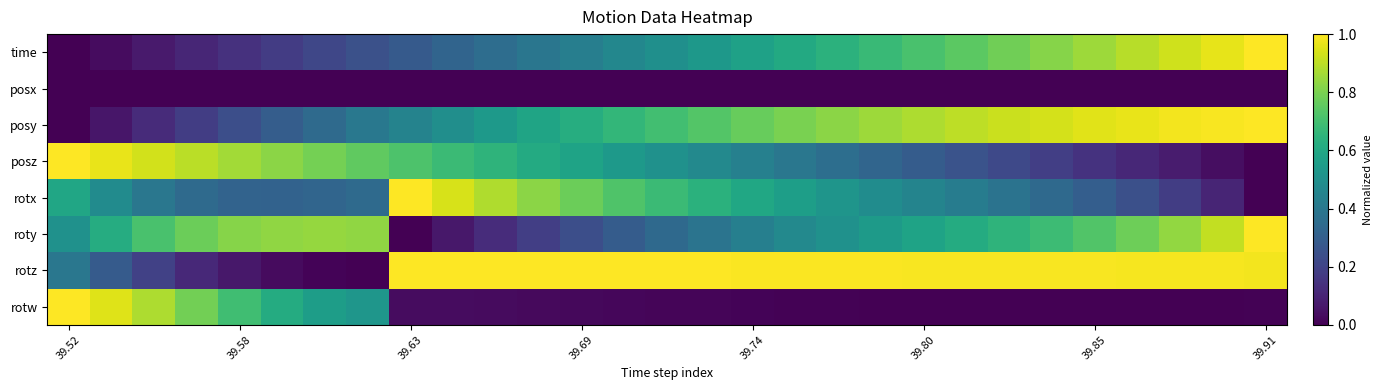

Reading left to right, transcribe all the data shown in this chart.

time: 0.0	0.0	0.1	0.1	0.1	0.2	0.2	0.2	0.3	0.3	0.4	0.4	0.4	0.5	0.5	0.5	0.6	0.6	0.6	0.7	0.7	0.7	0.8	0.8	0.9	0.9	0.9	1.0	1.0
posx: 0.0	0.0	0.0	0.0	0.0	0.0	0.0	0.0	0.0	0.0	0.0	0.0	0.0	0.0	0.0	0.0	0.0	0.0	0.0	0.0	0.0	0.0	0.0	0.0	0.0	0.0	0.0	0.0	0.0
posy: 0.0	0.1	0.1	0.2	0.2	0.3	0.3	0.4	0.4	0.5	0.5	0.6	0.6	0.7	0.7	0.7	0.8	0.8	0.8	0.9	0.9	0.9	0.9	0.9	1.0	1.0	1.0	1.0	1.0
posz: 1.0	1.0	0.9	0.9	0.9	0.8	0.8	0.8	0.7	0.7	0.6	0.6	0.6	0.5	0.5	0.5	0.4	0.4	0.4	0.3	0.3	0.3	0.2	0.2	0.1	0.1	0.1	0.0	0.0
rotx: 0.6	0.5	0.4	0.3	0.3	0.3	0.3	0.3	1.0	0.9	0.9	0.8	0.8	0.7	0.7	0.6	0.6	0.6	0.5	0.5	0.5	0.4	0.4	0.3	0.3	0.2	0.2	0.1	0.0
roty: 0.5	0.6	0.7	0.8	0.8	0.8	0.8	0.8	0.0	0.1	0.1	0.2	0.2	0.3	0.3	0.4	0.4	0.5	0.5	0.5	0.6	0.6	0.6	0.7	0.7	0.8	0.8	0.9	1.0
rotz: 0.4	0.3	0.2	0.1	0.1	0.0	0.0	0.0	1.0	1.0	1.0	1.0	1.0	1.0	1.0	1.0	1.0	1.0	1.0	1.0	1.0	1.0	1.0	1.0	1.0	1.0	1.0	1.0	1.0
rotw: 1.0	1.0	0.9	0.8	0.7	0.6	0.6	0.5	0.0	0.0	0.0	0.0	0.0	0.0	0.0	0.0	0.0	0.0	0.0	0.0	0.0	0.0	0.0	0.0	0.0	0.0	0.0	0.0	0.0